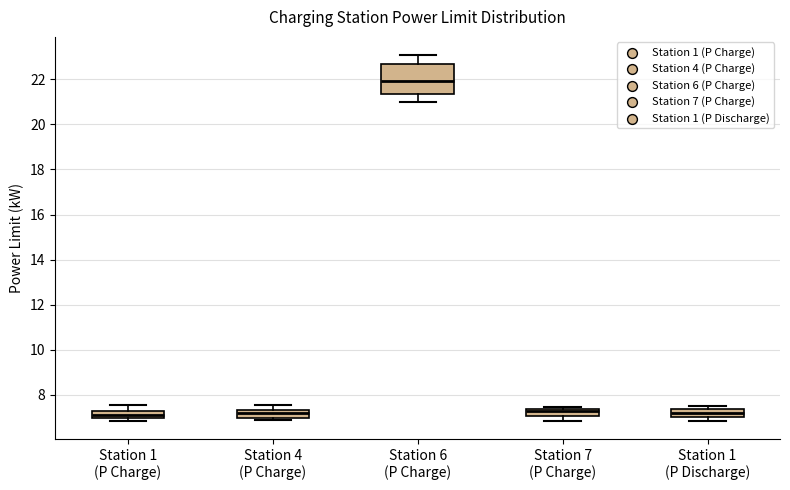

Which box's median line is the highest?

Station 6 (P Charge)